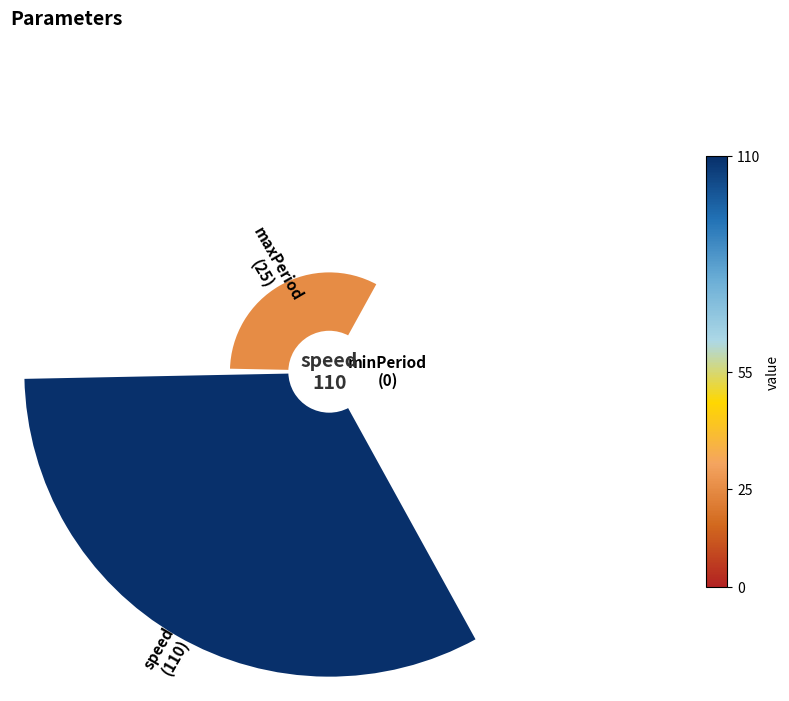

To the nearest percent, what is the combined percentage of minPeriod and maxPeriod?

19%